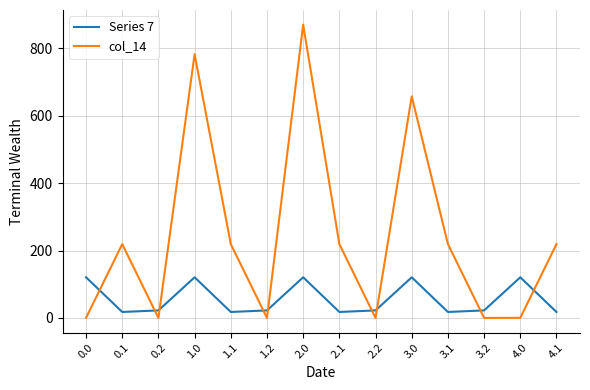

What is the total value across all series at 0.2?

22.3